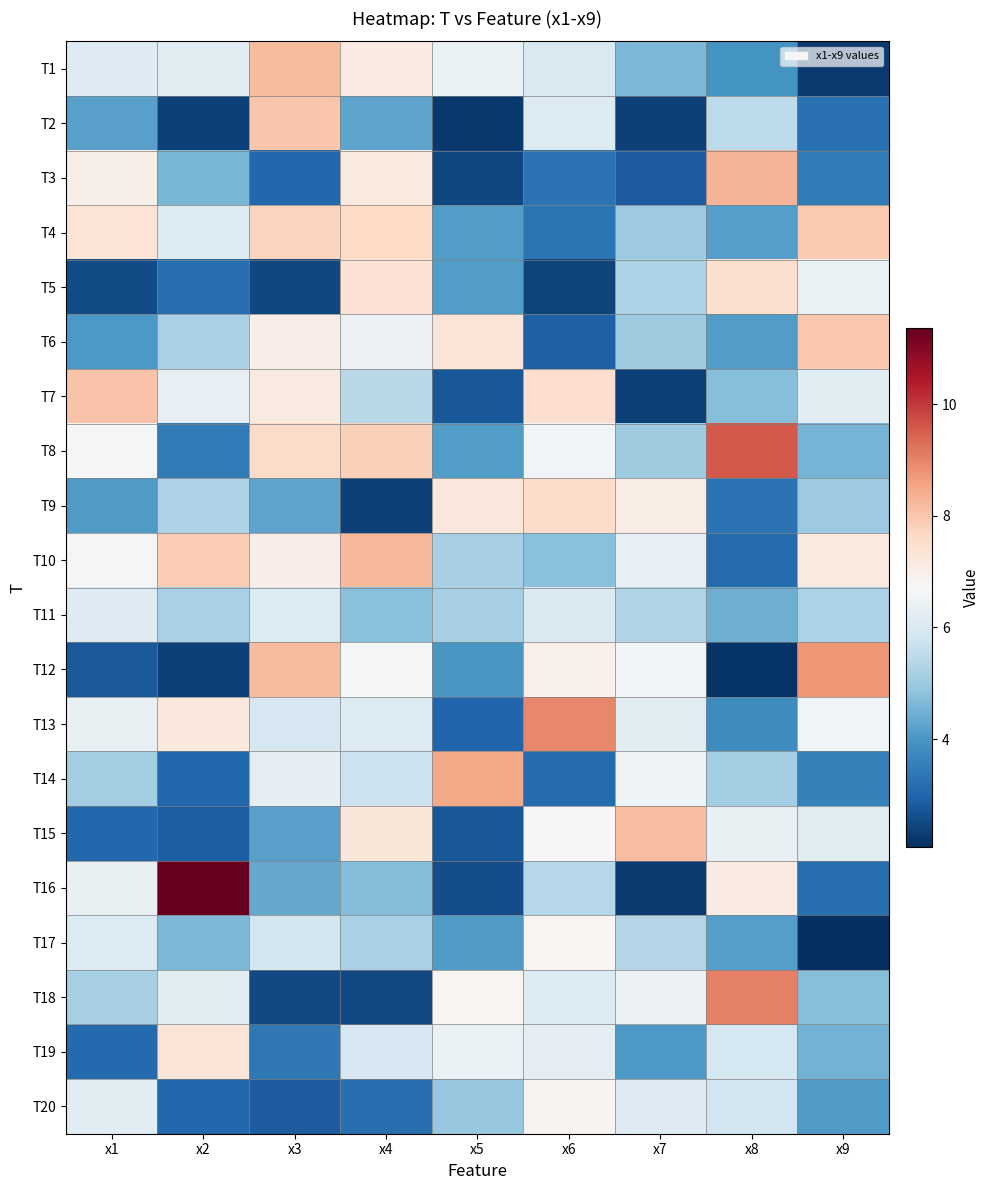

Reading right to left, what are all the values shown in this chart?

T1: x9=2.3	x8=3.9	x7=4.6	x6=6.0	x5=6.4	x4=7.1	x3=8.2	x2=6.2	x1=6.1
T2: x9=3.2	x8=5.5	x7=2.4	x6=6.1	x5=2.2	x4=4.3	x3=8.0	x2=2.4	x1=4.2
T3: x9=3.5	x8=8.3	x7=2.8	x6=3.3	x5=2.5	x4=7.2	x3=3.0	x2=4.6	x1=7.0
T4: x9=7.9	x8=4.1	x7=5.0	x6=3.3	x5=4.1	x4=7.7	x3=7.7	x2=6.1	x1=7.4
T5: x9=6.4	x8=7.5	x7=5.2	x6=2.4	x5=4.1	x4=7.4	x3=2.5	x2=3.2	x1=2.5
T6: x9=8.0	x8=4.1	x7=5.1	x6=2.9	x5=7.3	x4=6.4	x3=7.0	x2=5.2	x1=4.0
T7: x9=6.2	x8=4.7	x7=2.4	x6=7.5	x5=2.8	x4=5.4	x3=7.1	x2=6.3	x1=8.1
T8: x9=4.6	x8=9.6	x7=5.1	x6=6.6	x5=4.1	x4=7.8	x3=7.6	x2=3.4	x1=6.7
T9: x9=5.0	x8=3.3	x7=7.1	x6=7.6	x5=7.2	x4=2.4	x3=4.3	x2=5.3	x1=4.1
T10: x9=7.2	x8=3.1	x7=6.3	x6=4.8	x5=5.2	x4=8.2	x3=7.0	x2=7.9	x1=6.6
T11: x9=5.2	x8=4.4	x7=5.3	x6=6.0	x5=5.2	x4=4.8	x3=6.1	x2=5.2	x1=6.1
T12: x9=8.7	x8=2.1	x7=6.6	x6=7.0	x5=4.0	x4=6.6	x3=8.2	x2=2.4	x1=2.8
T13: x9=6.6	x8=3.8	x7=6.2	x6=8.9	x5=3.0	x4=6.1	x3=5.9	x2=7.2	x1=6.4
T14: x9=3.6	x8=5.1	x7=6.5	x6=3.1	x5=8.5	x4=5.7	x3=6.3	x2=3.1	x1=5.1
T15: x9=6.2	x8=6.4	x7=8.2	x6=6.7	x5=2.8	x4=7.3	x3=4.2	x2=2.9	x1=3.1
T16: x9=3.2	x8=7.1	x7=2.3	x6=5.4	x5=2.6	x4=4.7	x3=4.3	x2=11.4	x1=6.4
T17: x9=2.1	x8=4.1	x7=5.3	x6=6.8	x5=4.1	x4=5.2	x3=5.8	x2=4.6	x1=6.1
T18: x9=4.7	x8=9.1	x7=6.4	x6=6.1	x5=6.8	x4=2.5	x3=2.5	x2=6.2	x1=5.2
T19: x9=4.5	x8=5.9	x7=4.0	x6=6.3	x5=6.4	x4=5.9	x3=3.4	x2=7.3	x1=3.1
T20: x9=4.1	x8=5.8	x7=6.1	x6=6.8	x5=4.9	x4=3.2	x3=2.9	x2=3.1	x1=6.2